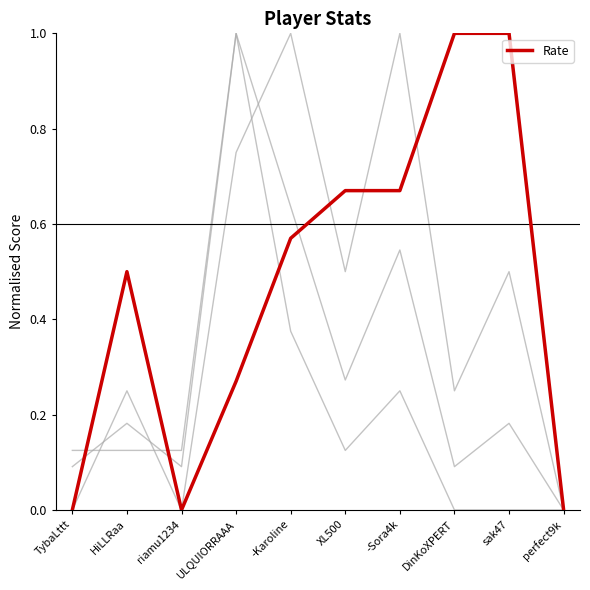

Does the chart display data point markers on the line(s)?

No